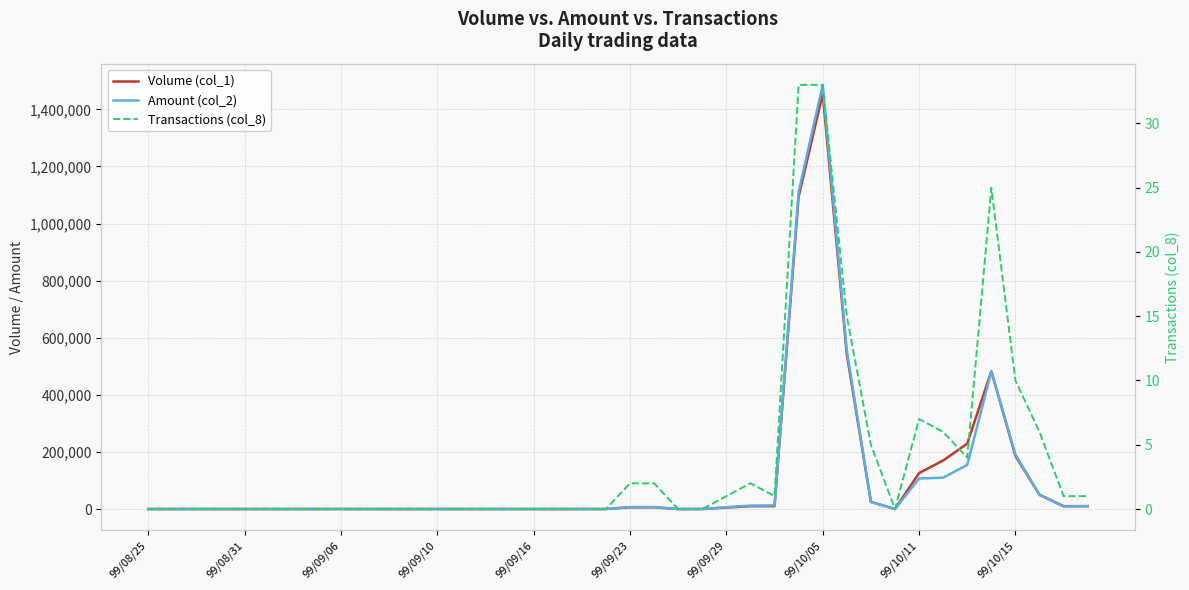

Is it true that Transactions (col_8) equals 22 at 99/10/05?

False